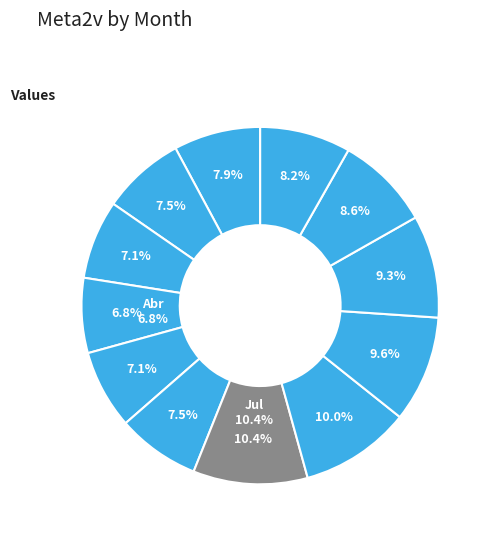

Which category has the biggest portion of the pie?

Jul